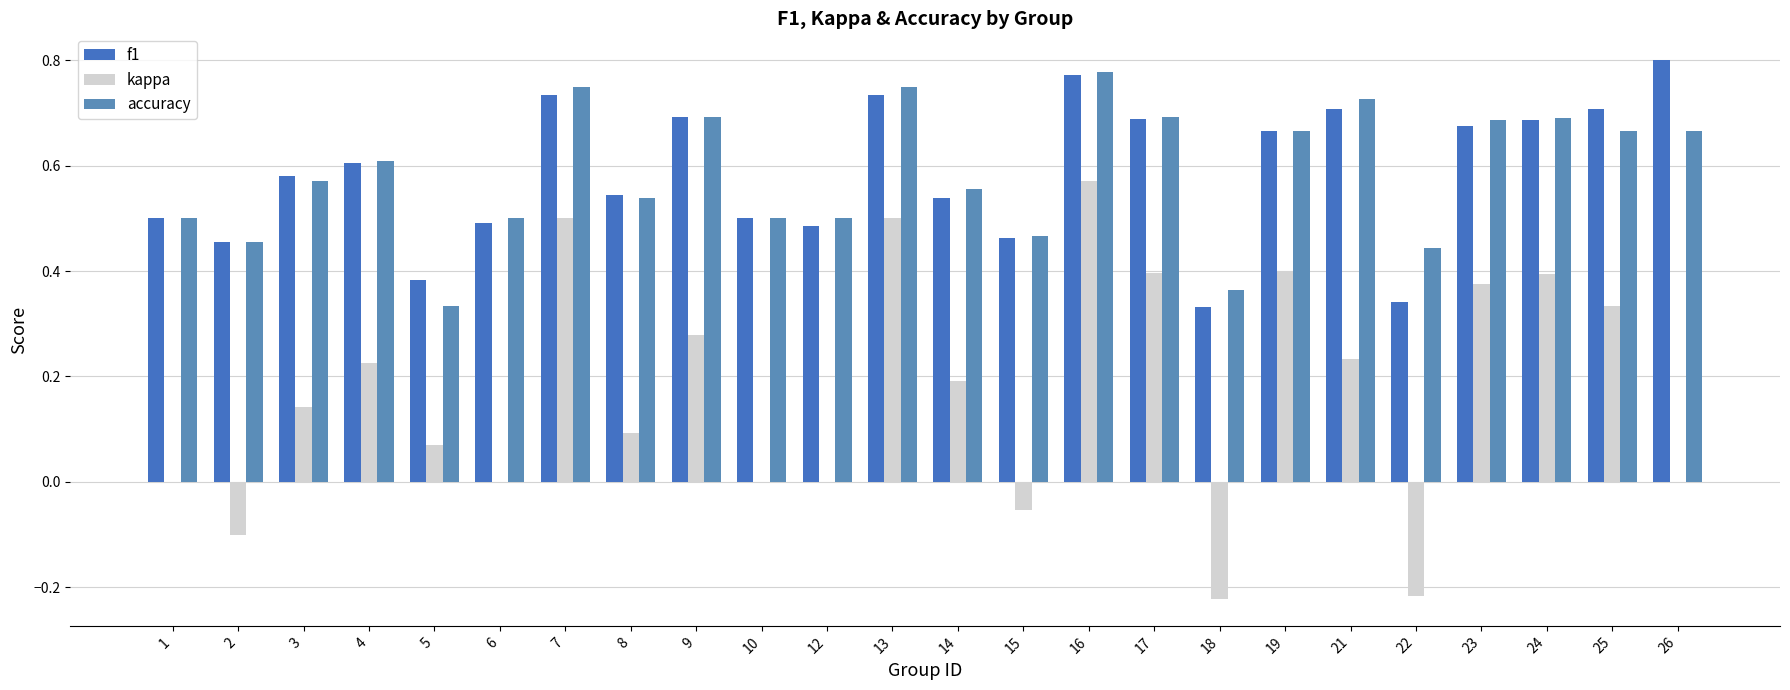

Does the chart contain stacked bars?

No